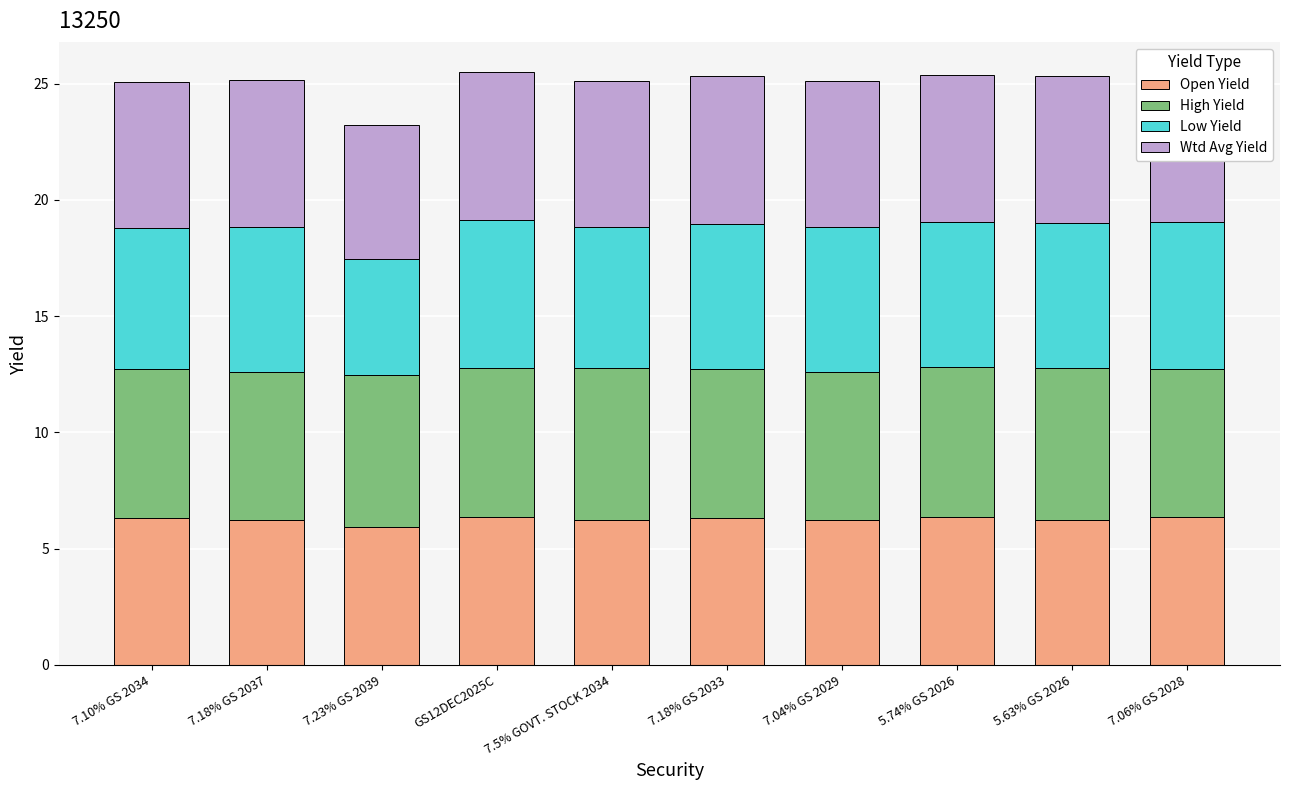

What is the lowest value of the Open Yield series?

6.0